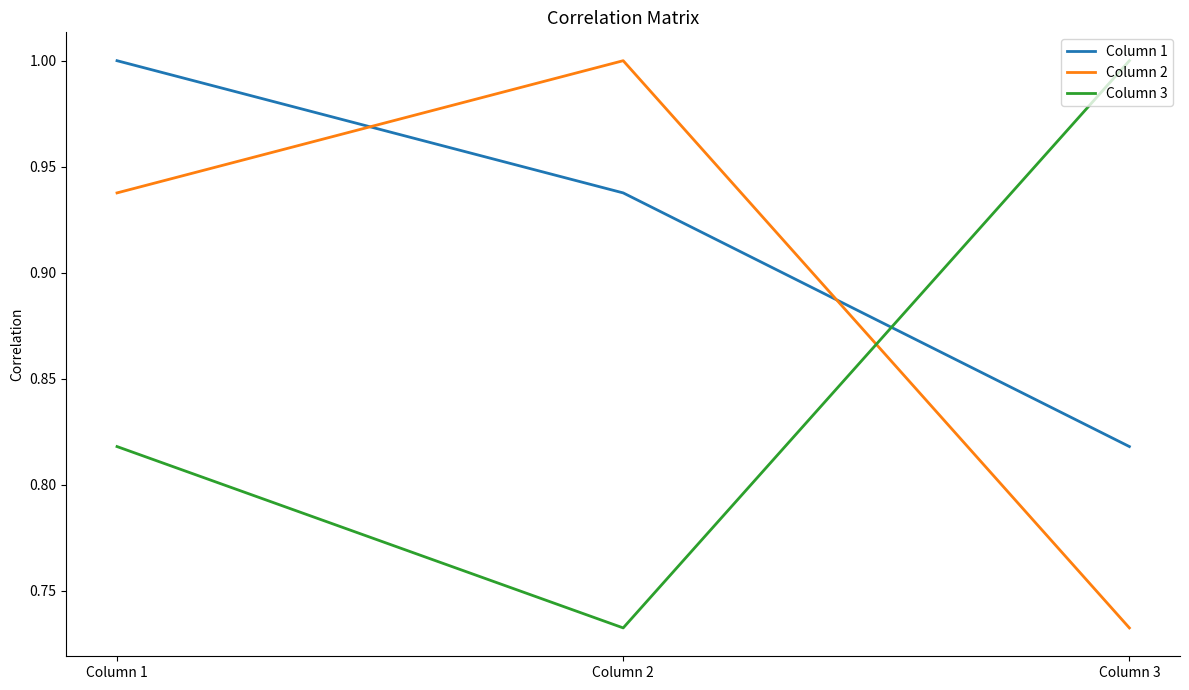

Which category has the highest value in the Column 3 series?

Column 3